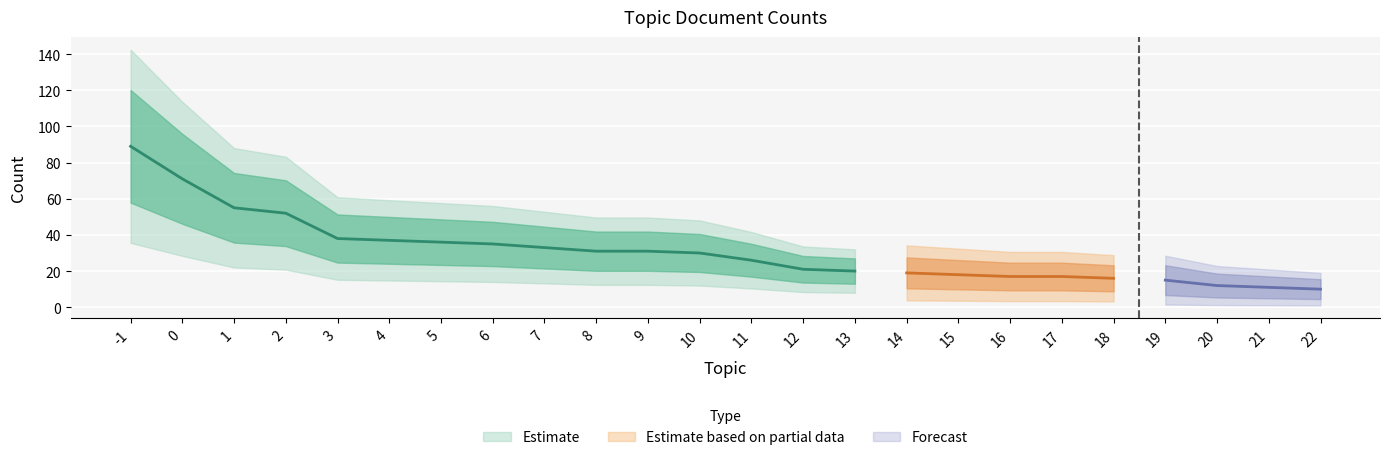

What is the maximum value shown in the chart?

89